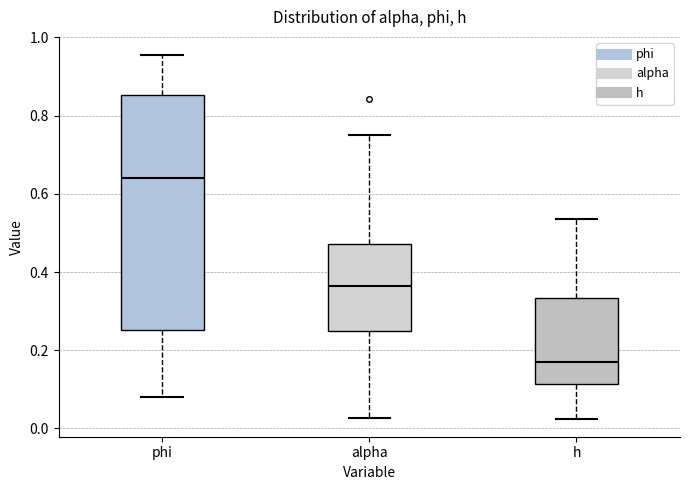

Which box's median line is the highest?

phi